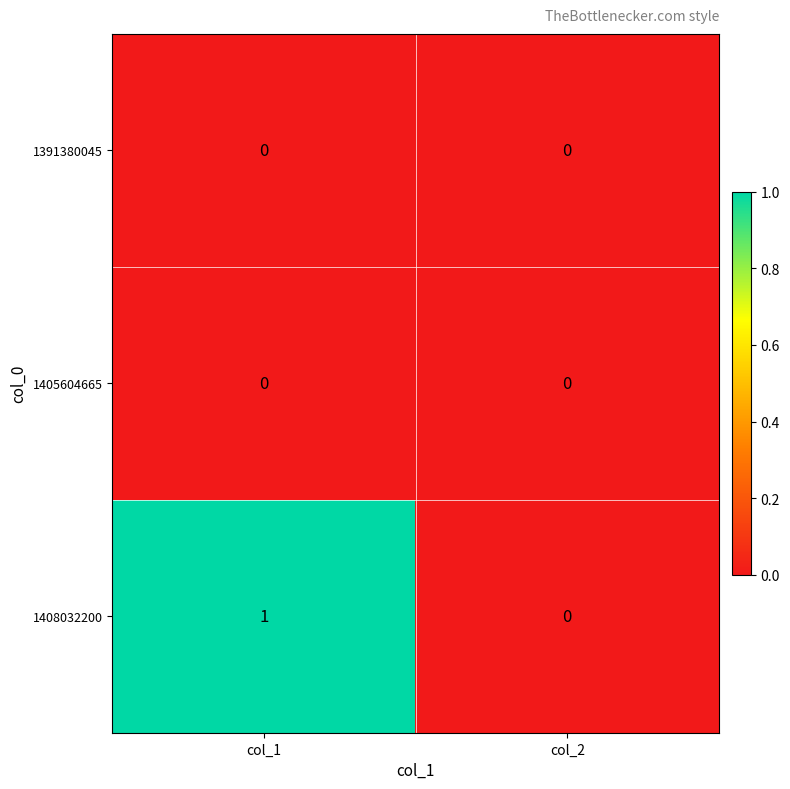

True or false: 1405604665 has a value of 0 at col_1.

True